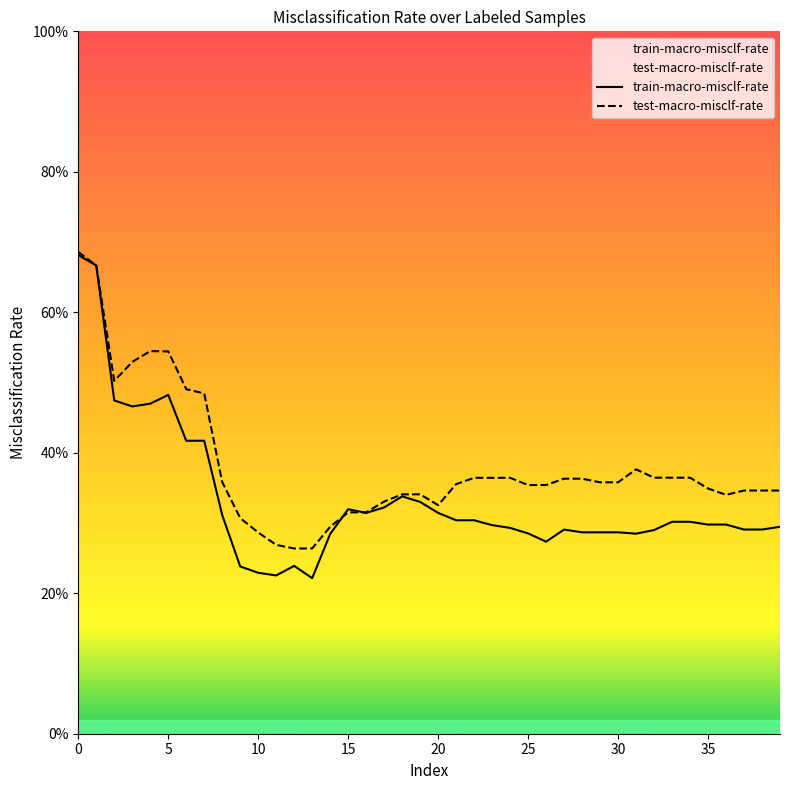

At which label is train-macro-misclf-rate closest to 0?

13